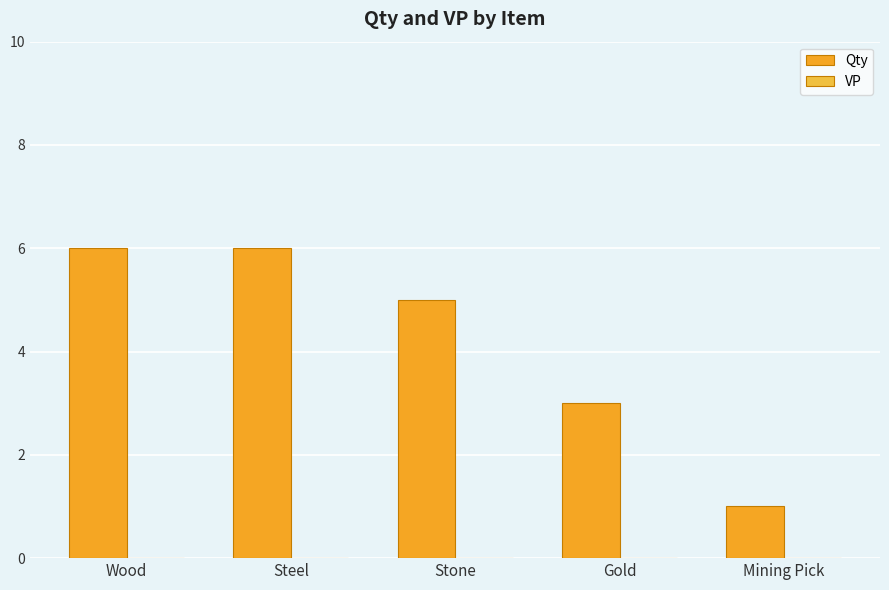

Are the bars horizontal?

No